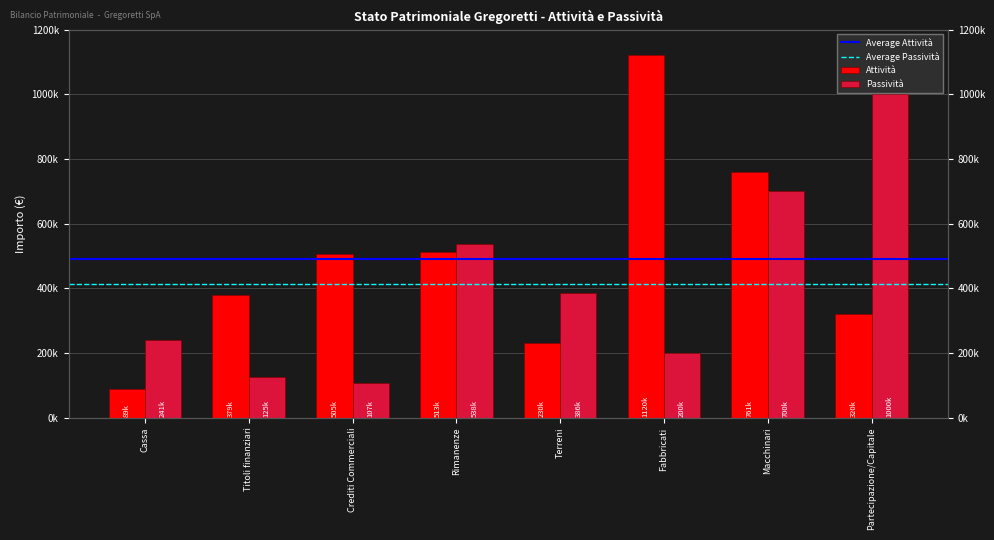

List the labels in order of Passività value, largest first.

Partecipazione/Capitale, Macchinari, Rimanenze, Terreni, Cassa, Fabbricati, Titoli finanziari, Crediti Commerciali